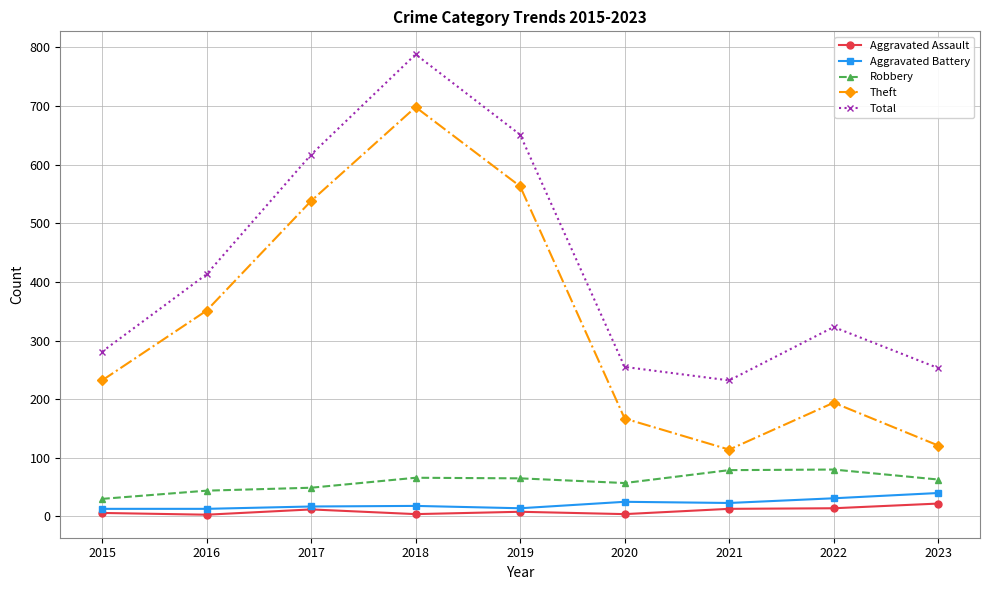

Is it true that Robbery equals 49 at 2017?

True